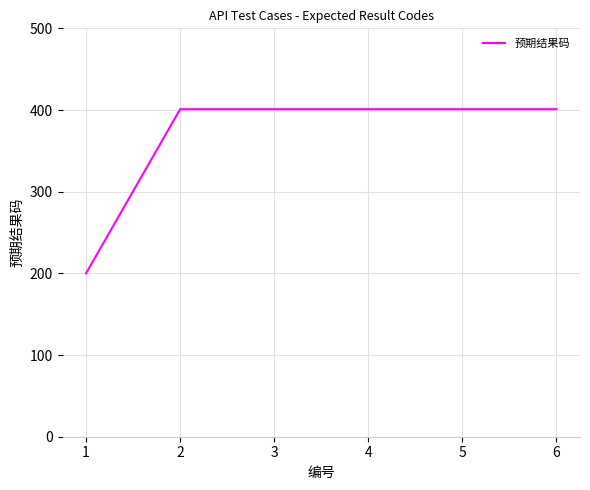

What is the sum of the values at 6 and 5?

802